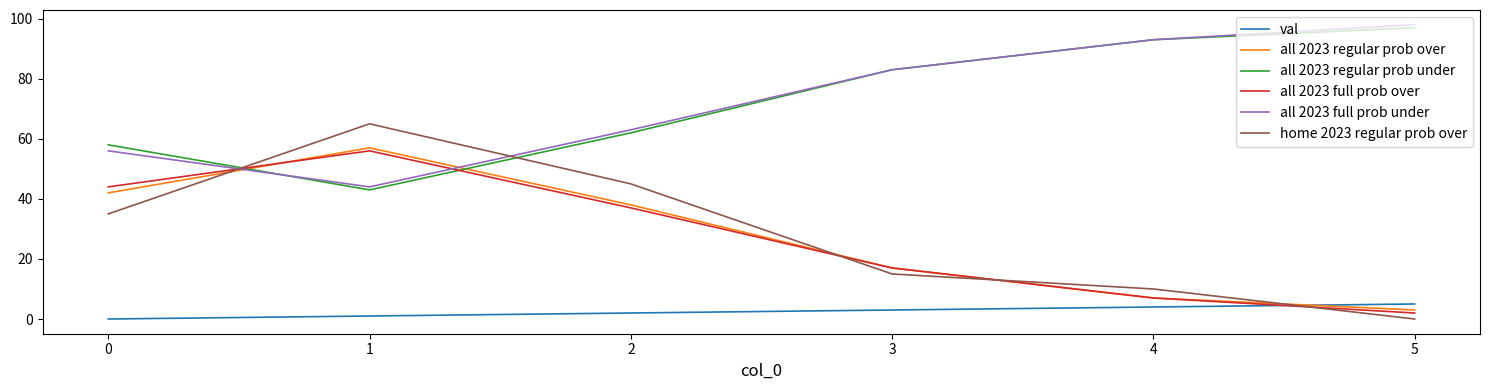

The all 2023 full prob over series shows 11 at 3. True or false?

False